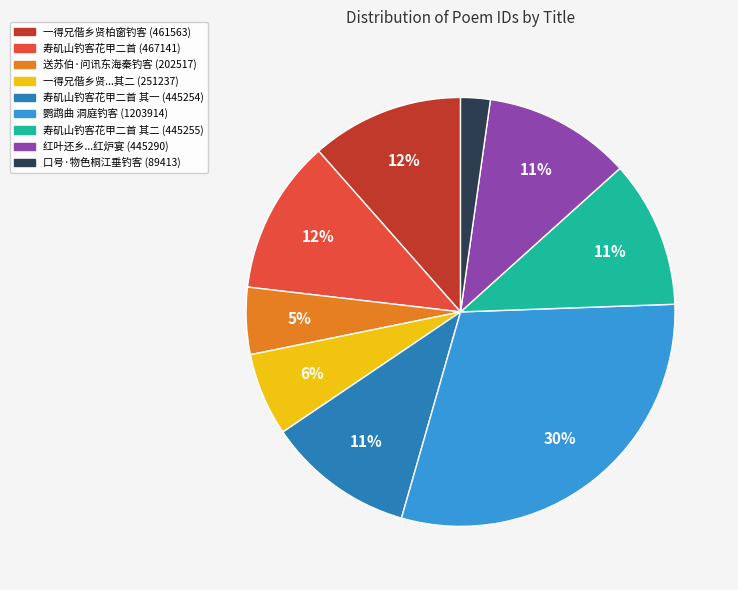

Do 寿矶山钓客花甲二首 其二 (445255) and 口号·物色桐江垂钓客 (89413) together represent more than half of the pie?

No